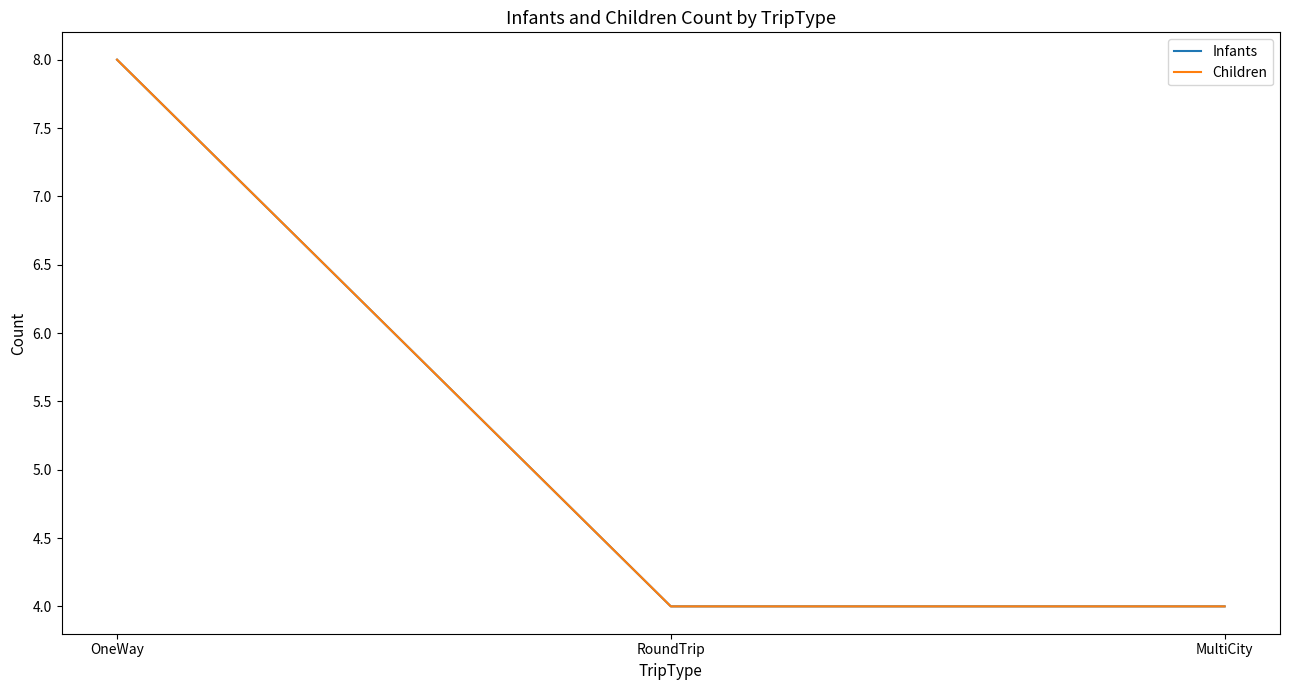

At which label is Infants closest to 6?

OneWay